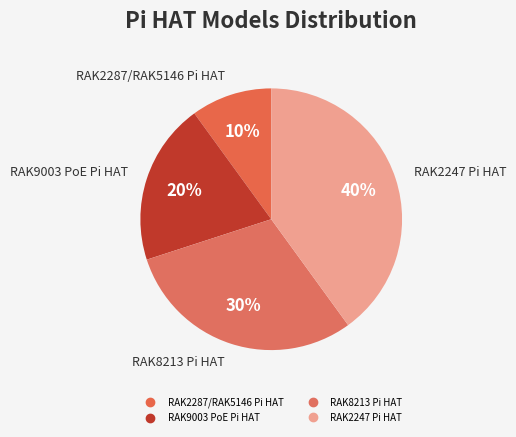

What percentage is the RAK9003 PoE Pi HAT slice, to the nearest percent?

20%